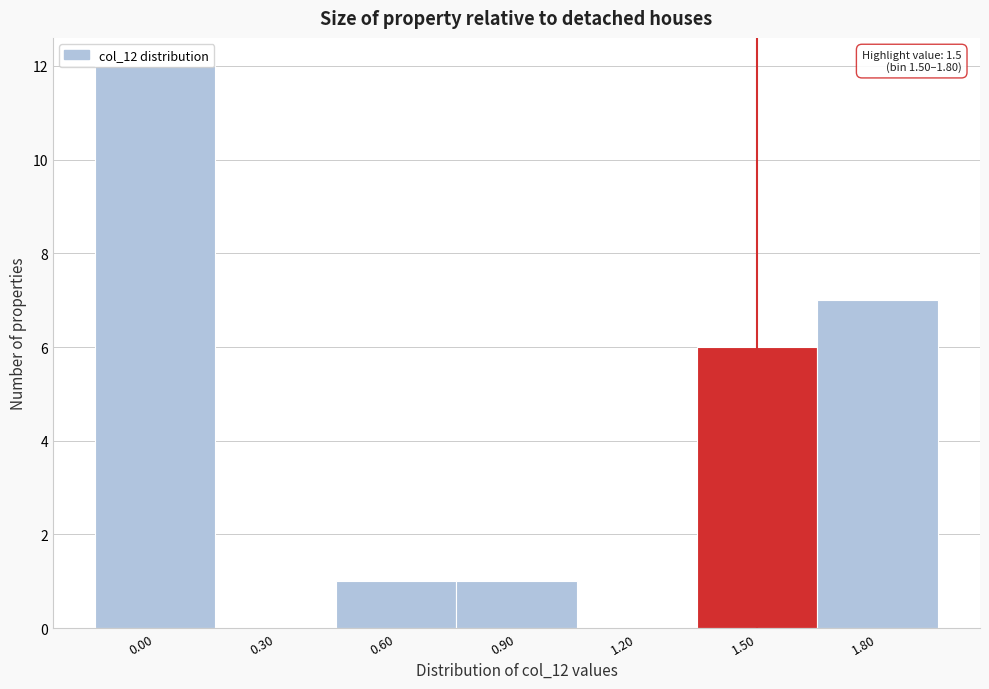

Is it true that the value at 0.30 is -6?

False